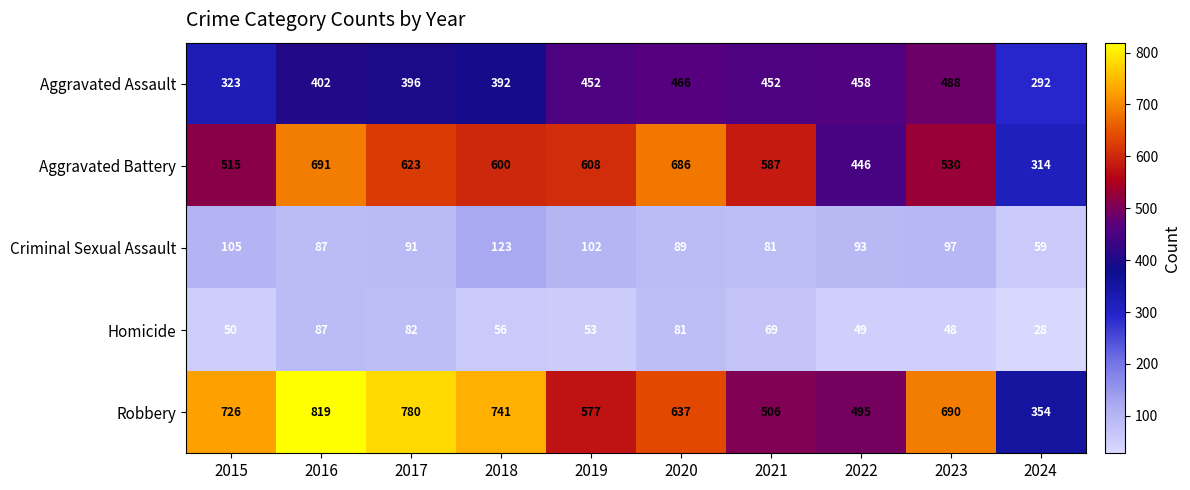

Which series changed the most between 2018 and 2021?

Robbery